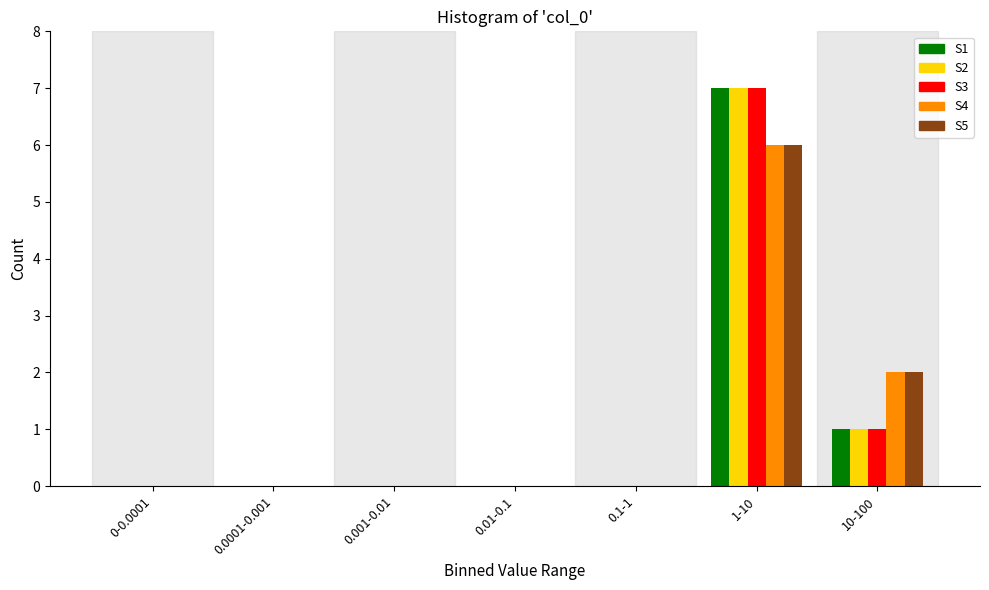

What is the highest value of the S3 series?

7